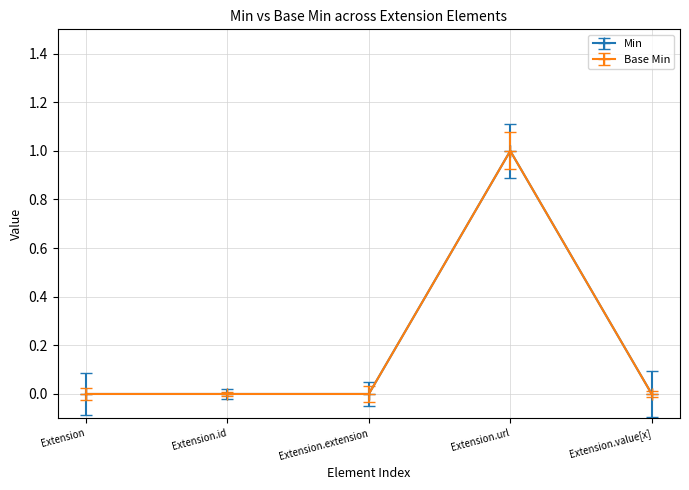

Which series changed the most between Extension and Extension.url?

Min